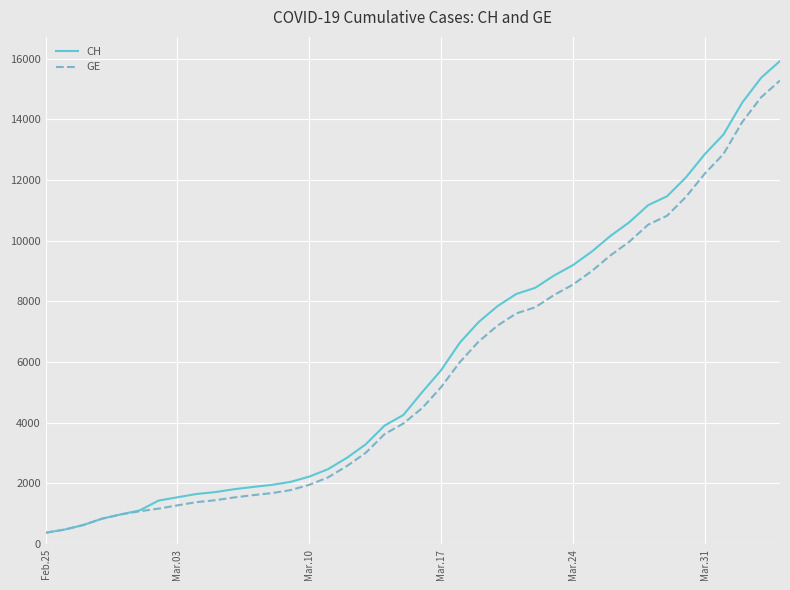

Which series has the widest spread of values?

CH